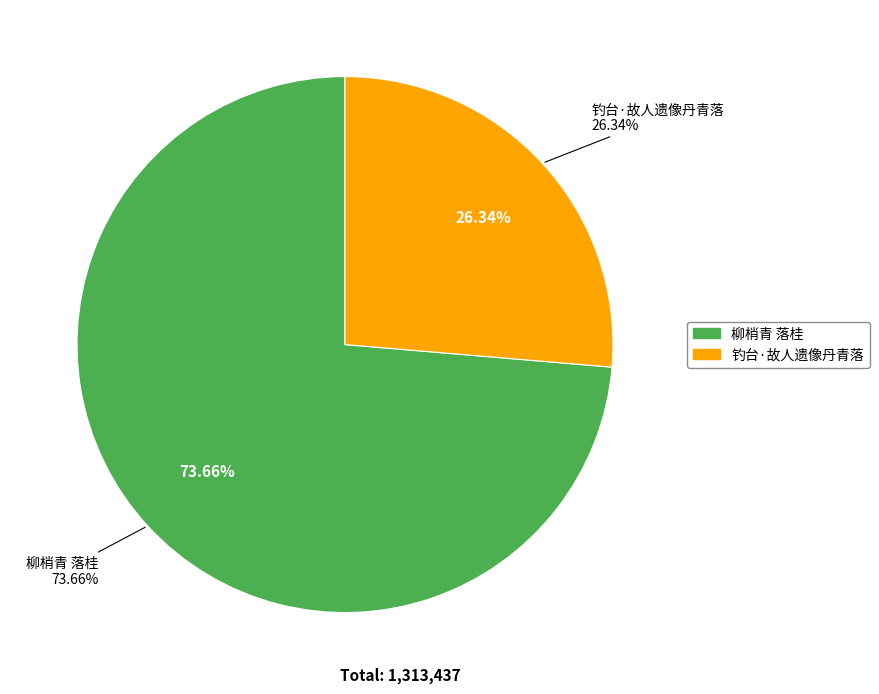

What is the majority slice?

柳梢青 落桂